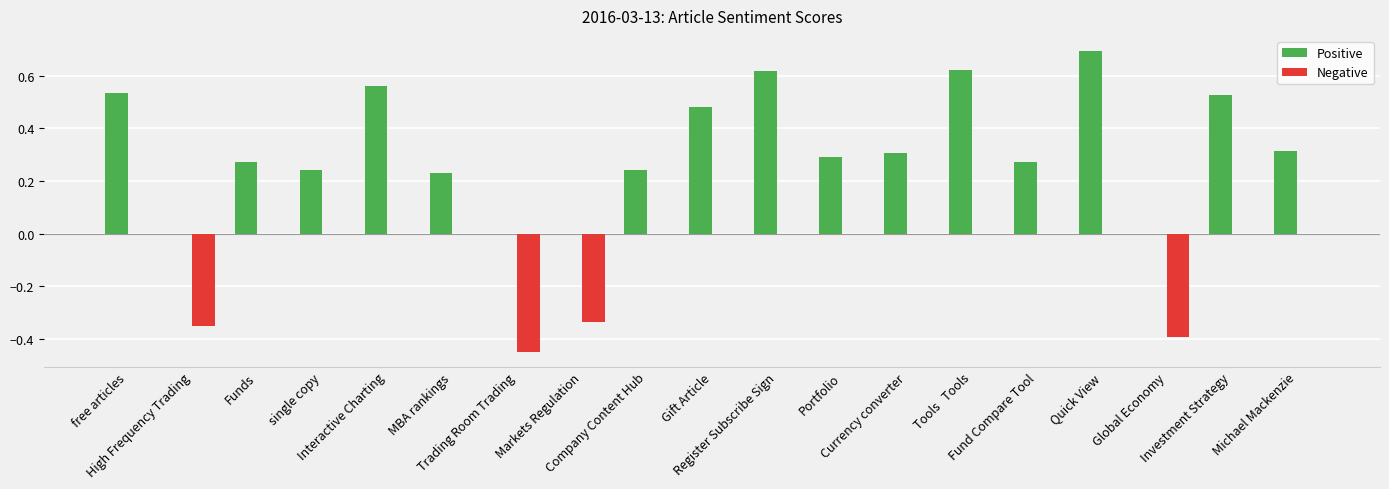

Which series has the largest total across all categories?

Positive